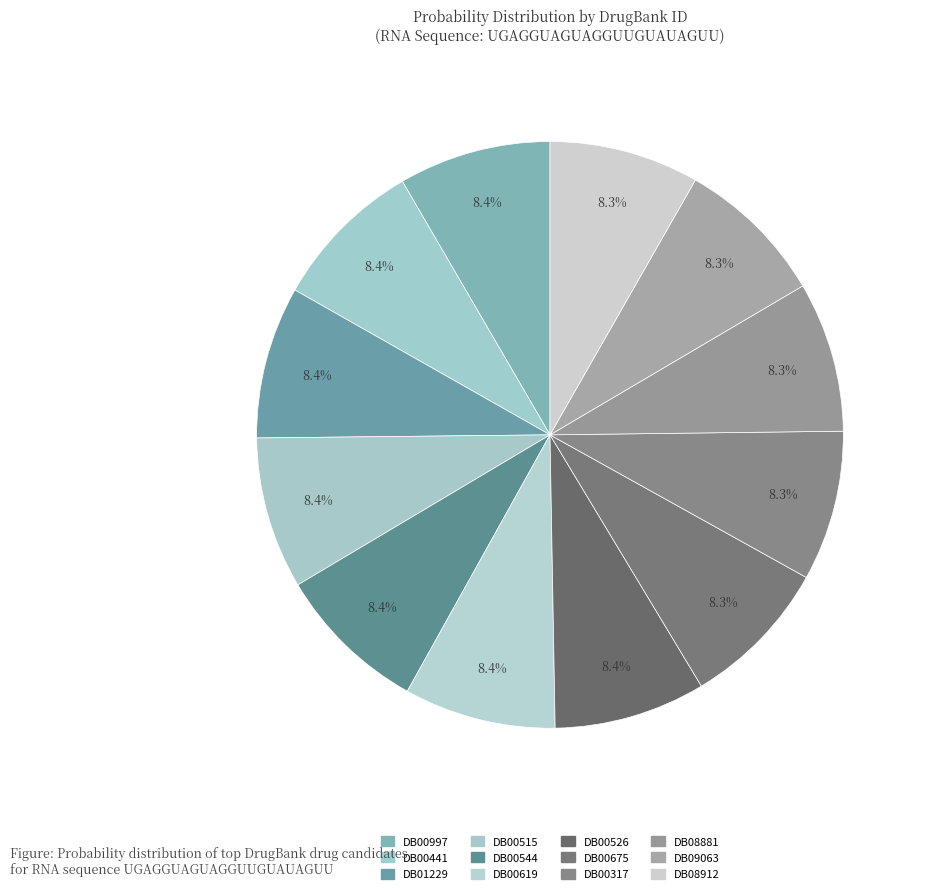

To the nearest percent, what portion does DB00997 represent?

8%